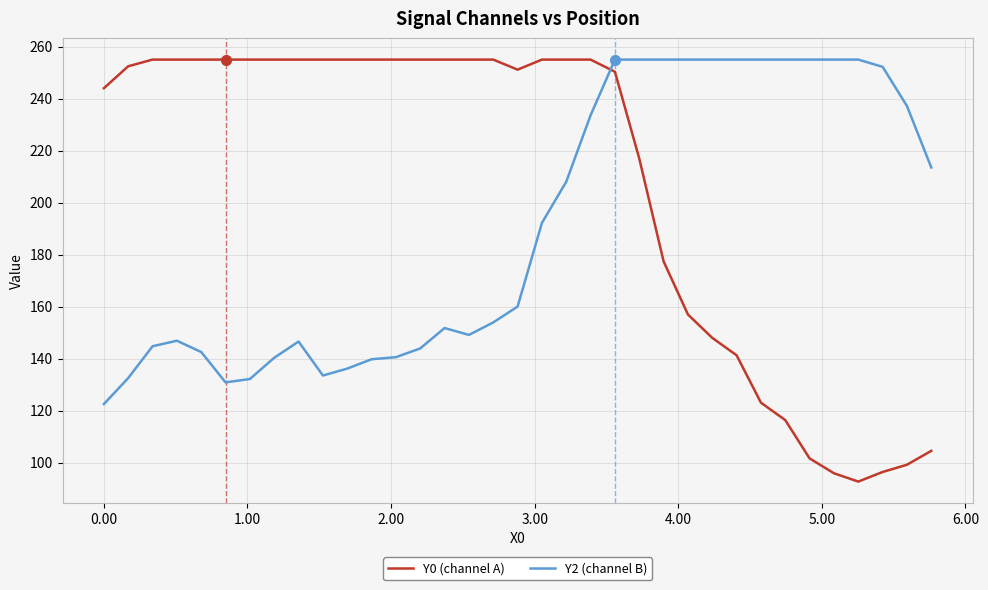

What is the difference between the maximum and minimum values in the Y0 (channel A) series?

162.3